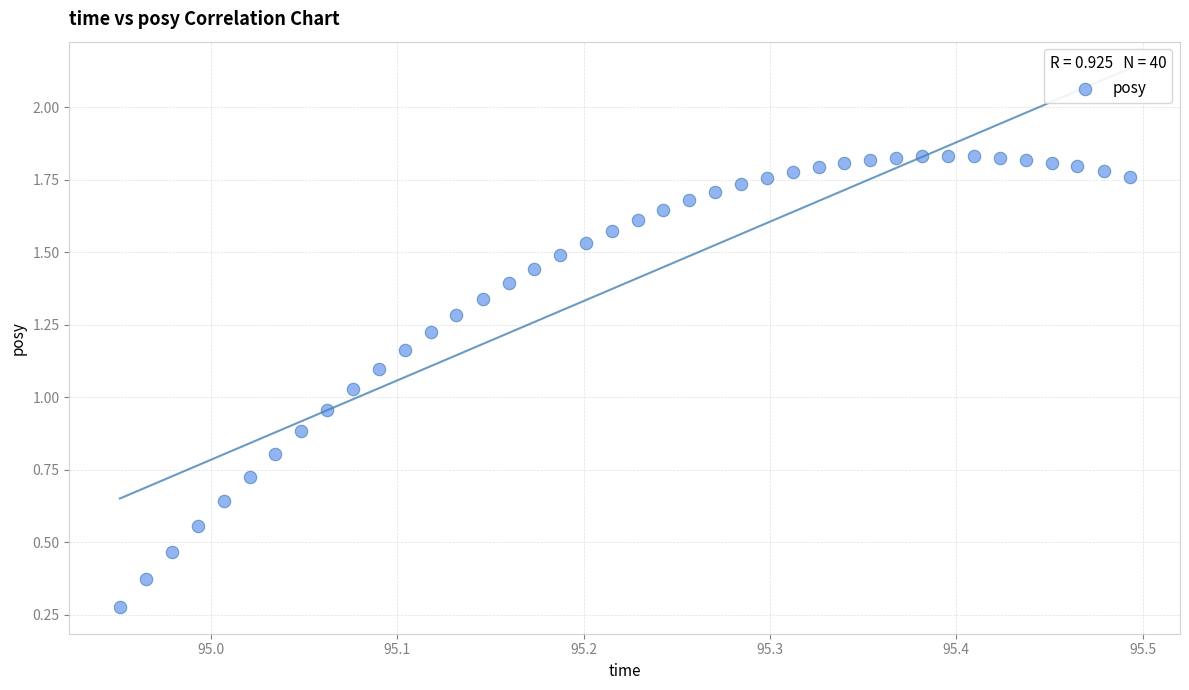

How many points are shown in the scatter plot?

40